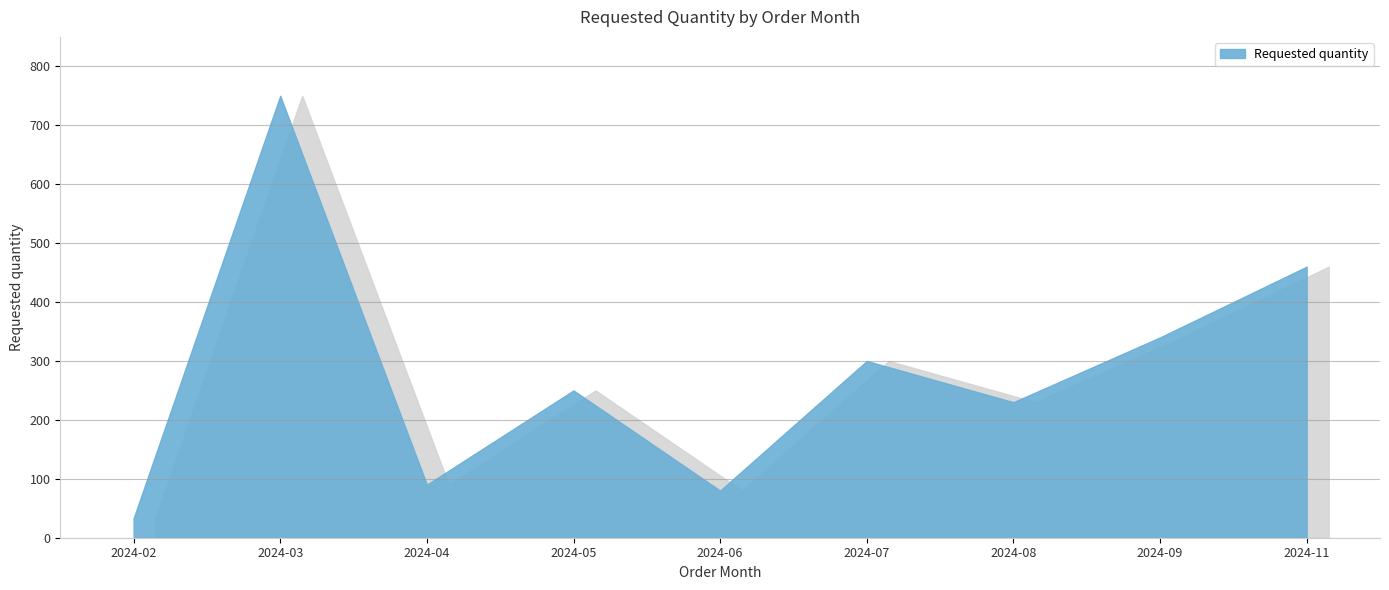

Where is the first local minimum?

2024-04